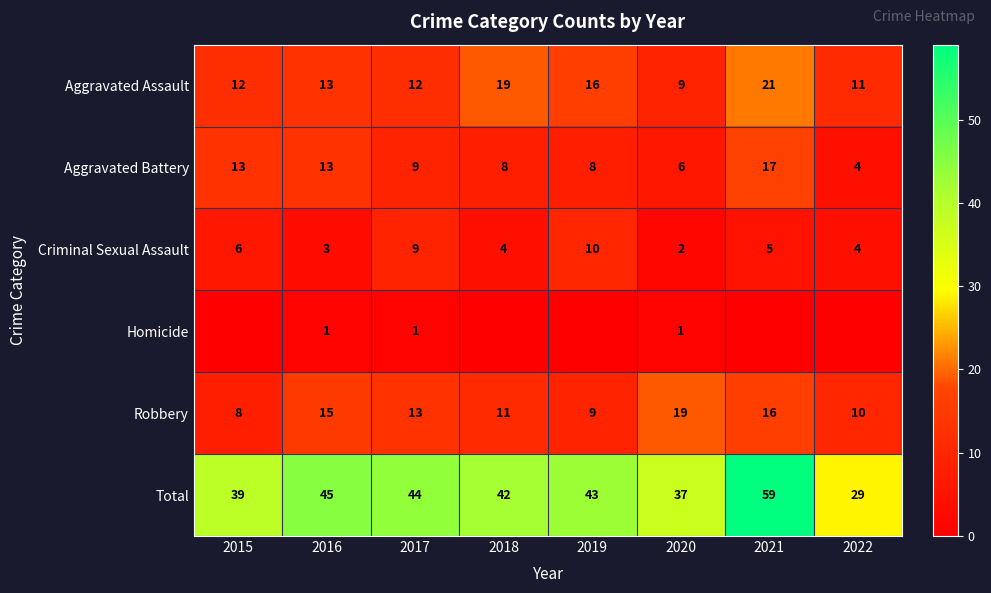

The value of Criminal Sexual Assault at 2018 is 4. True or false?

True